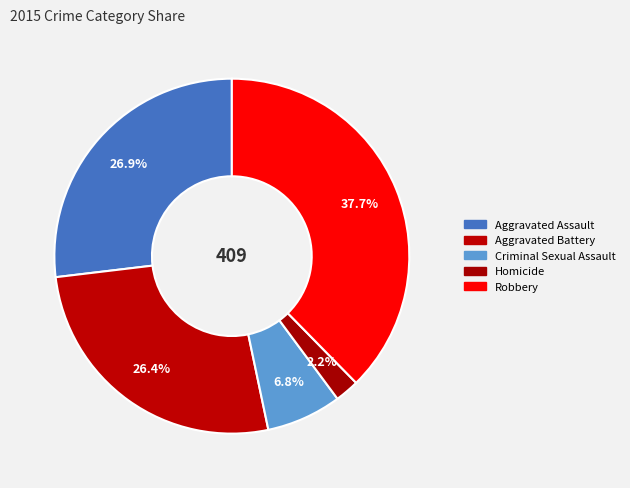

To the nearest percent, what is the average slice percentage?

20%